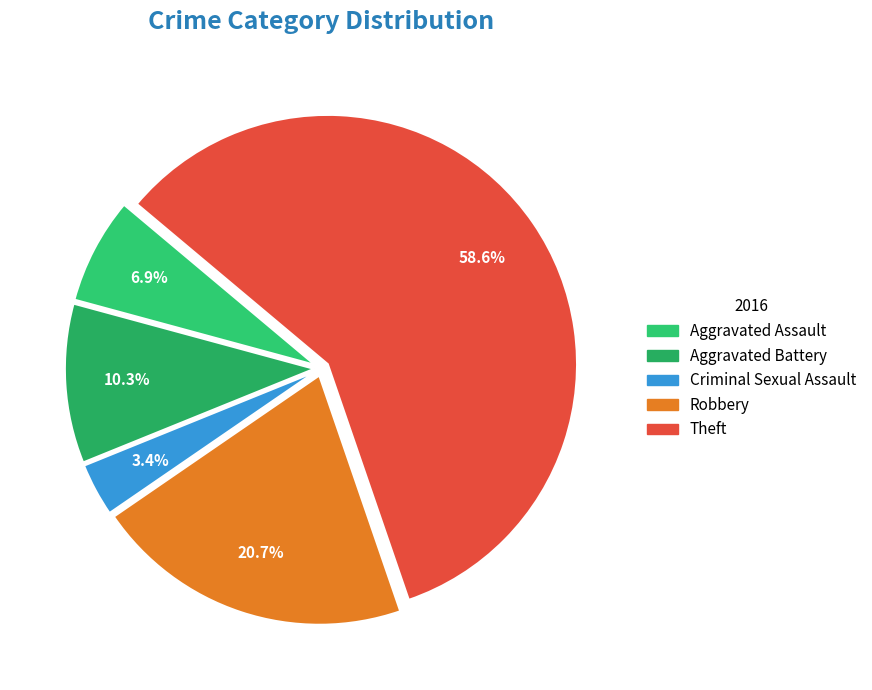

To the nearest percent, what is the difference between the largest and smallest slice percentages?

55%